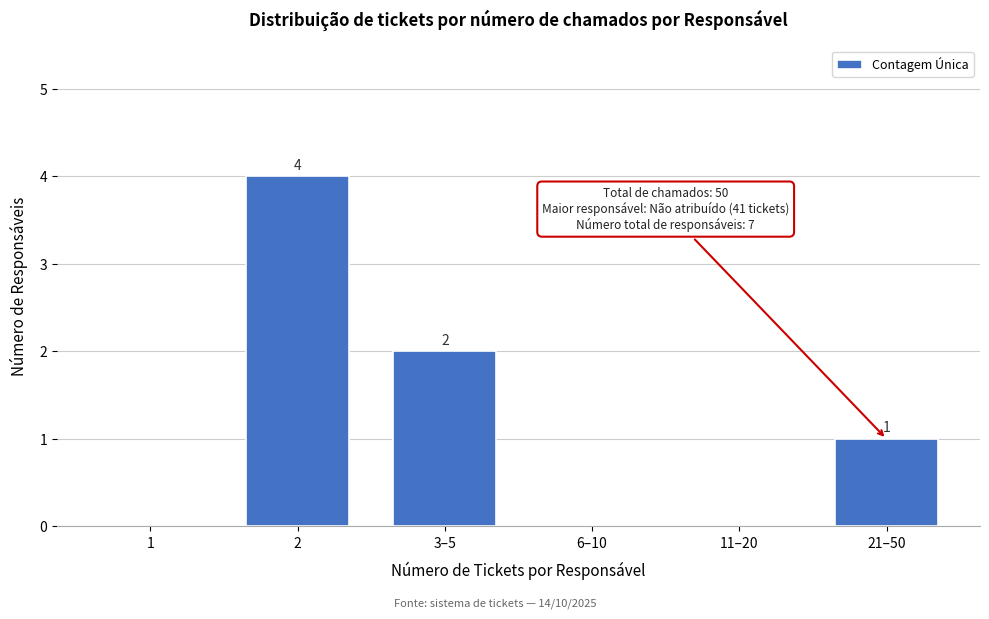

Reading left to right, transcribe all the data shown in this chart.

1=0	2=4	3–5=2	6–10=0	11–20=0	21–50=1